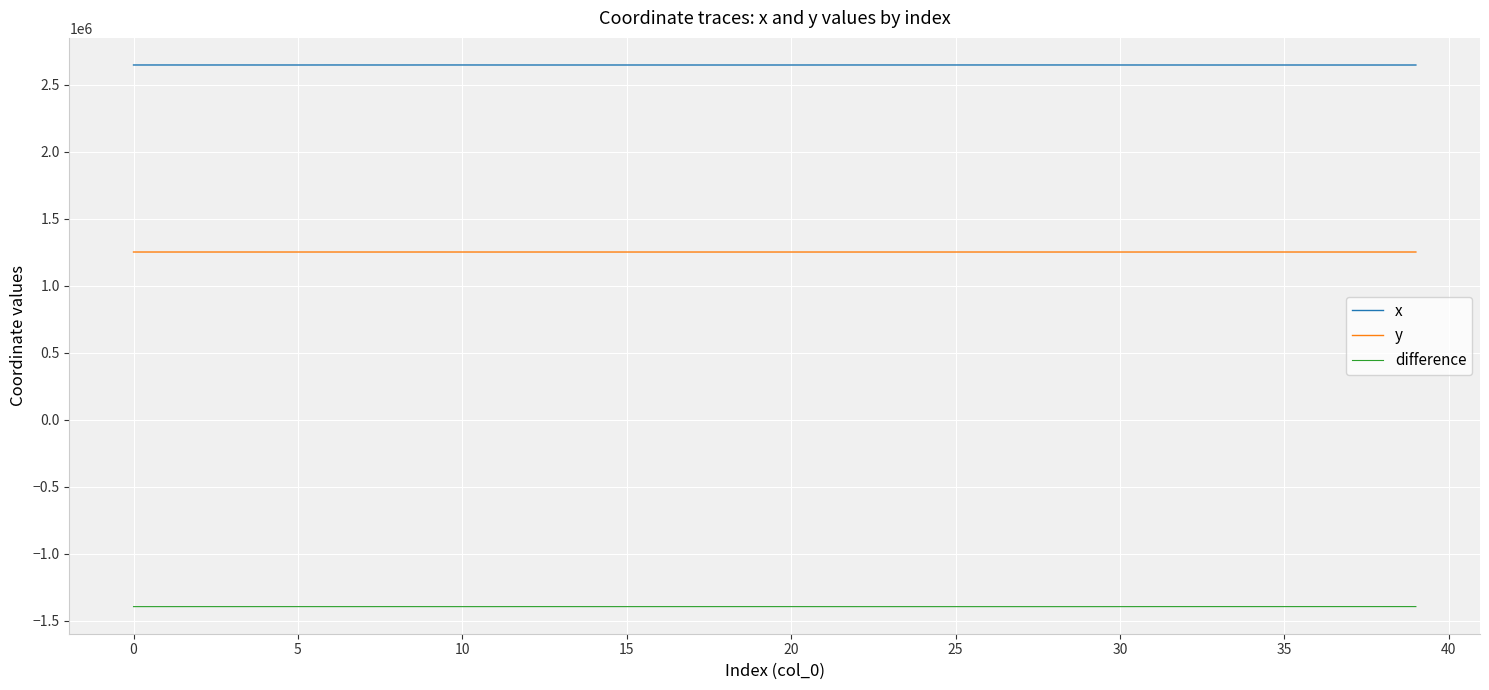

Which series has the largest total across all categories?

x